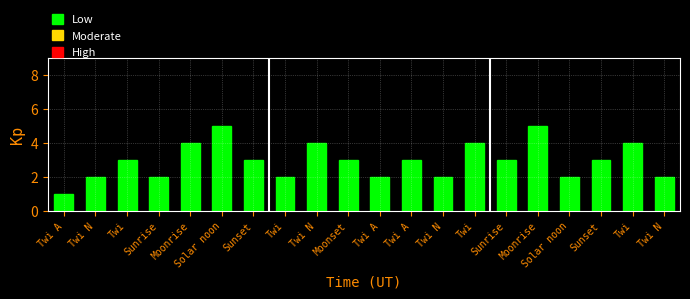

What is the difference between the values at Twi N and Twi N?

2